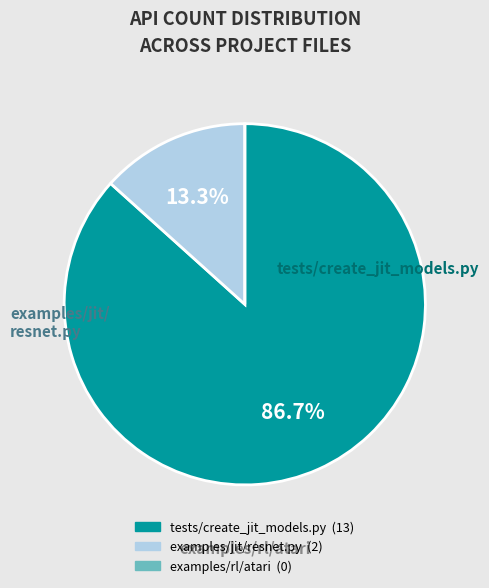

Is there any slice that represents more than half of the pie?

Yes